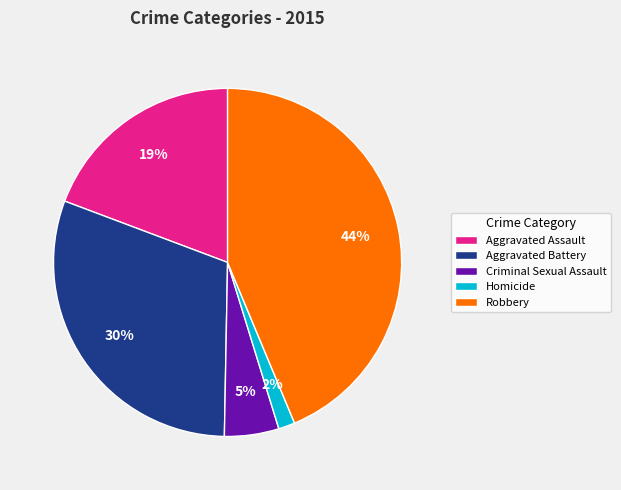

Which category has the biggest portion of the pie?

Robbery